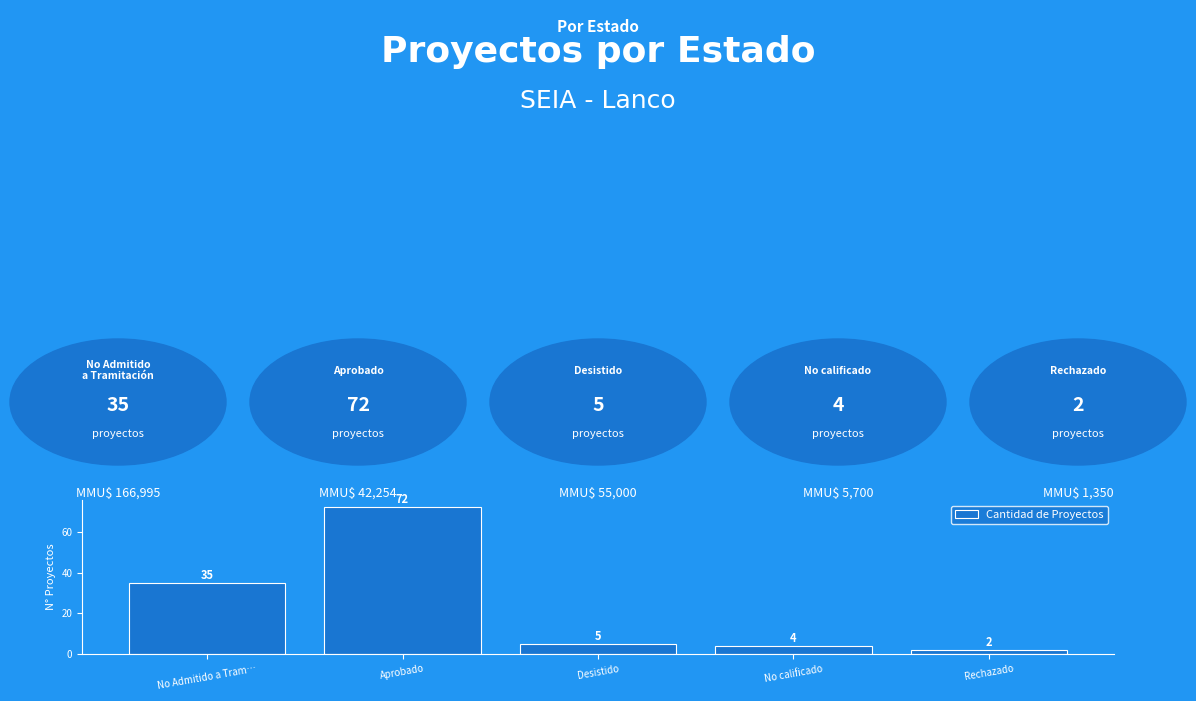

How many data points does each series have?

5